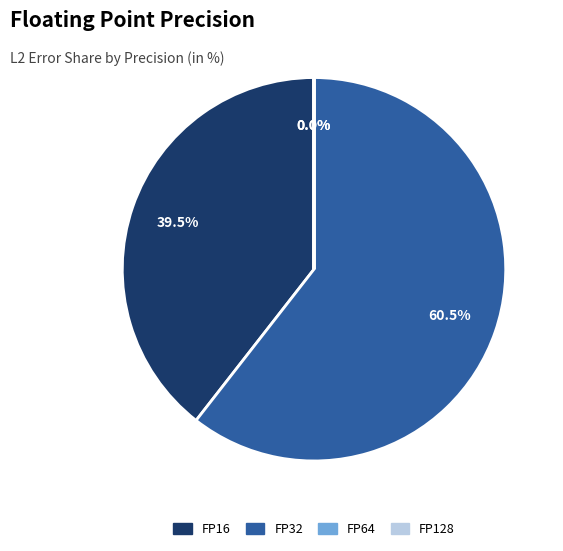

Which category has the biggest portion of the pie?

FP32